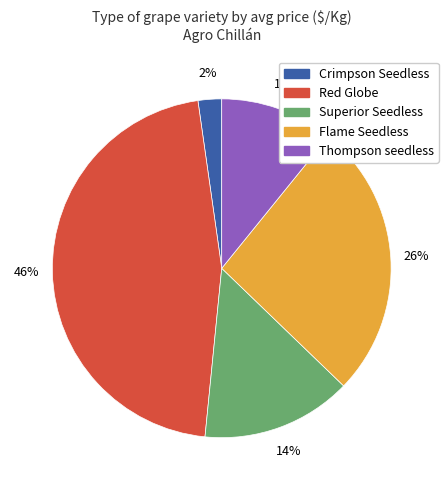

To the nearest percent, what is the difference between the largest and smallest slice percentages?

44%